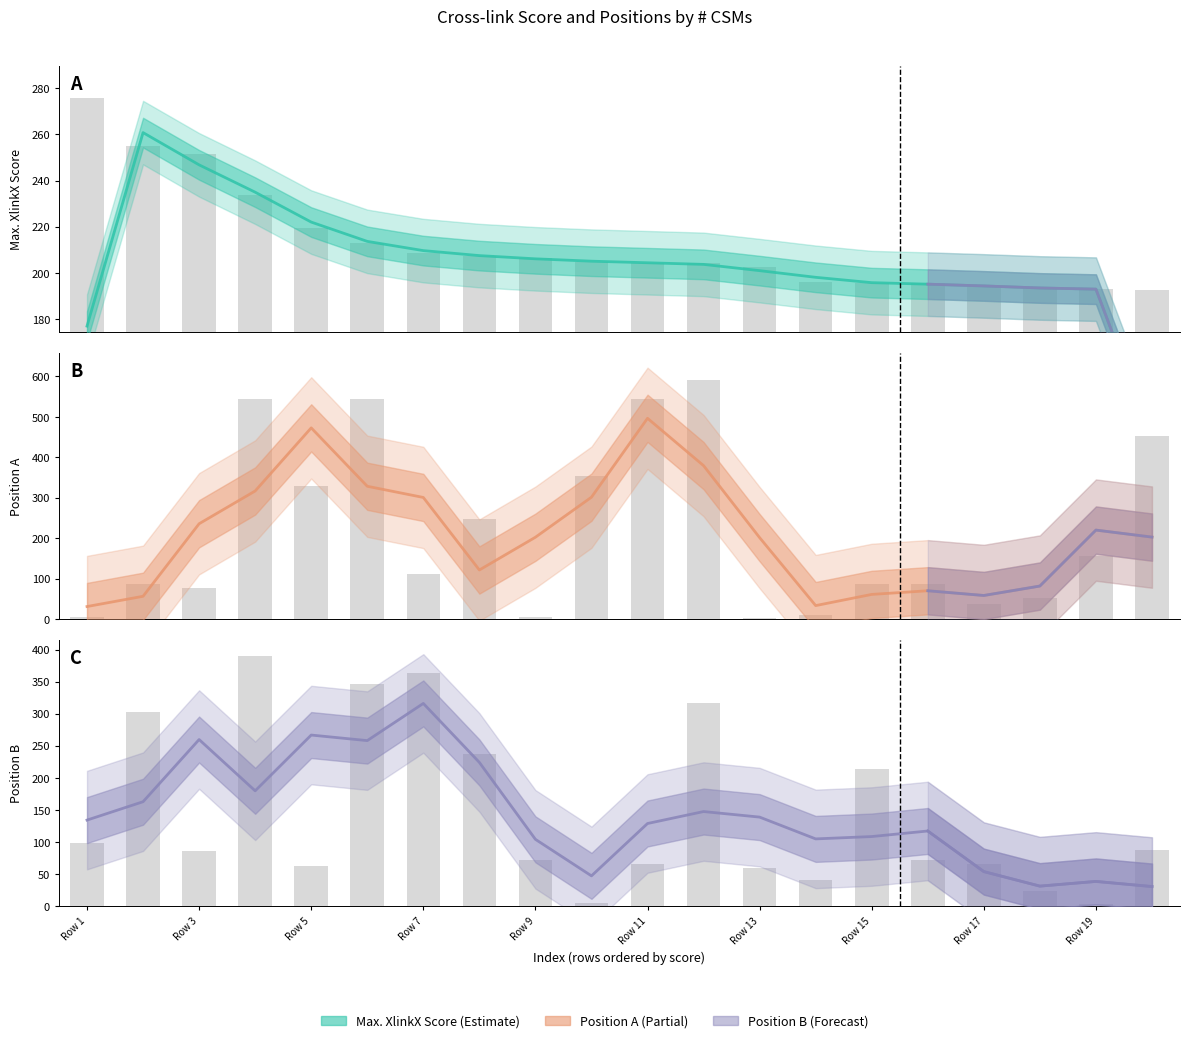

How many data points in Position B are less than 134?

10